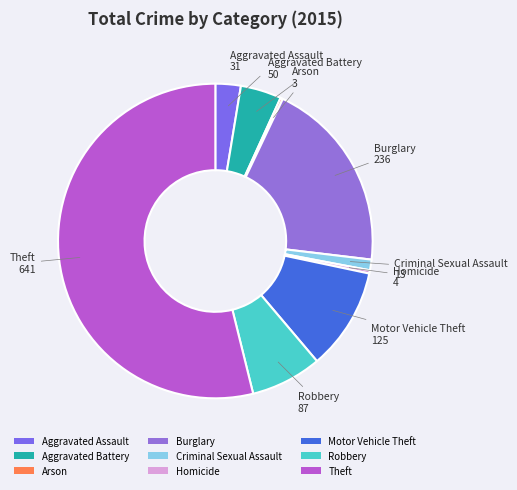

Which slice is the largest?

Theft